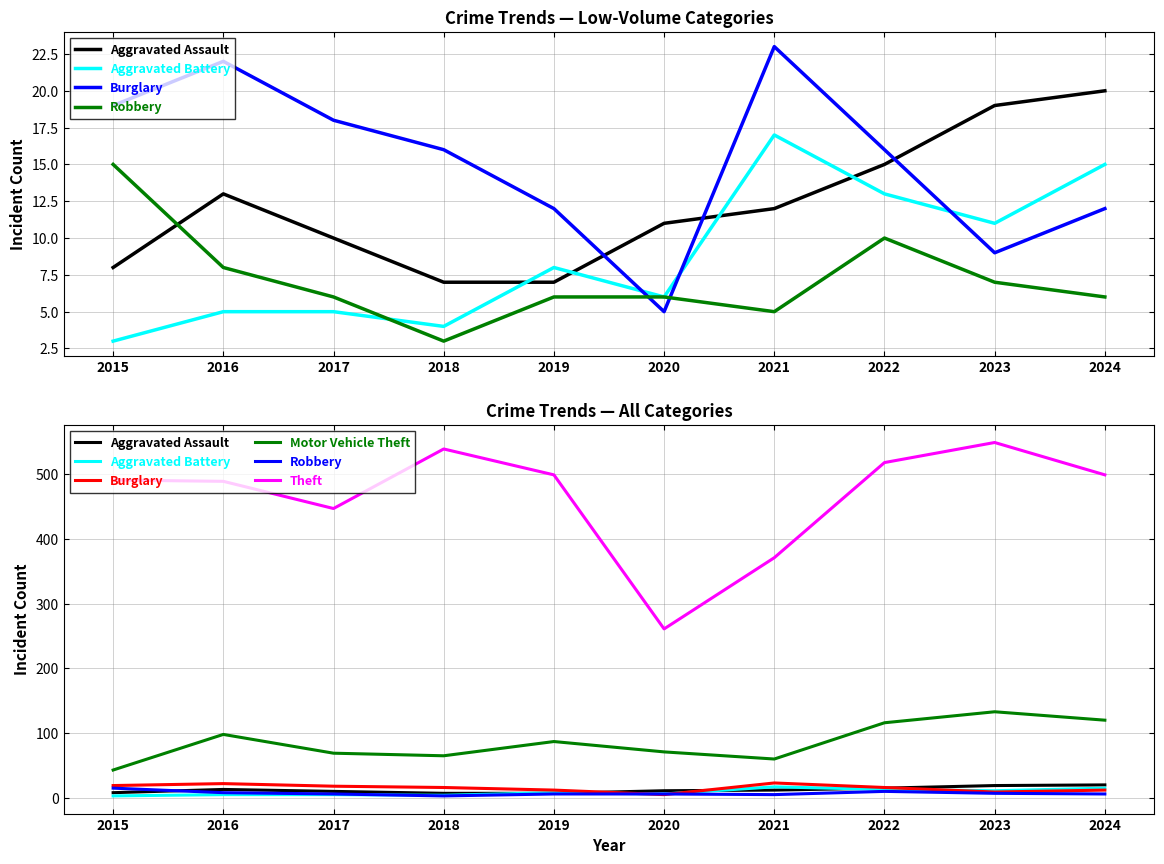

In Motor Vehicle Theft, how many points are lower than both neighbors (excluding endpoints)?

2